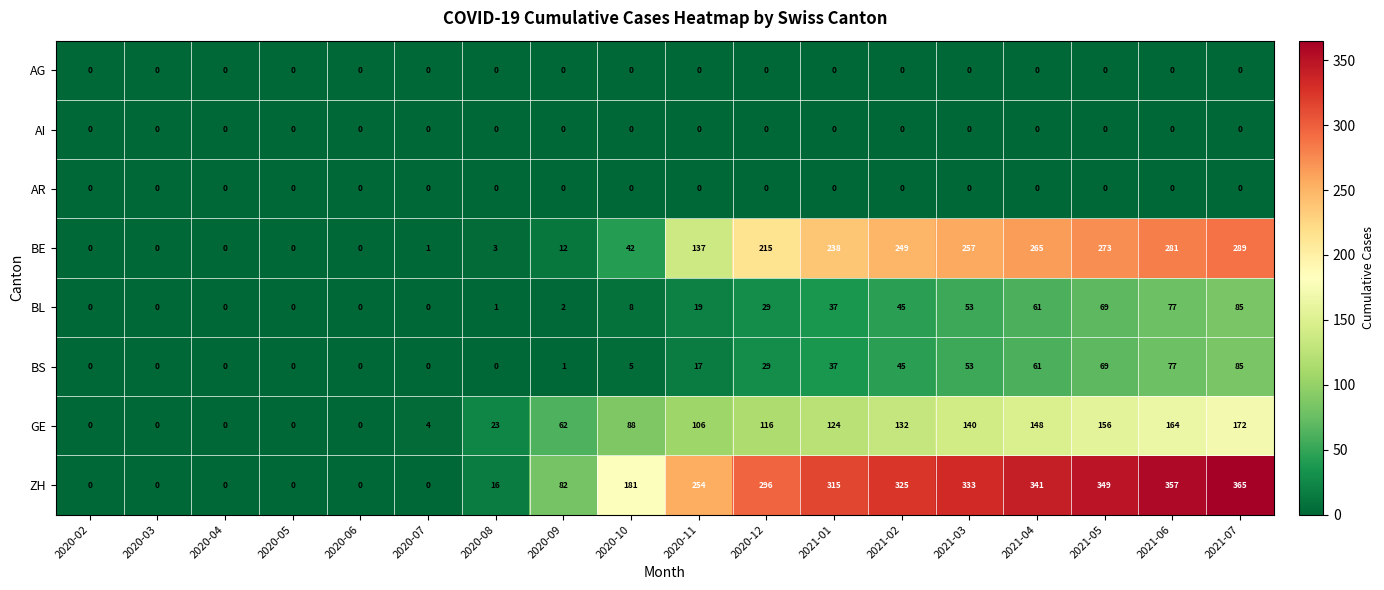

What is the maximum value for BL?

85